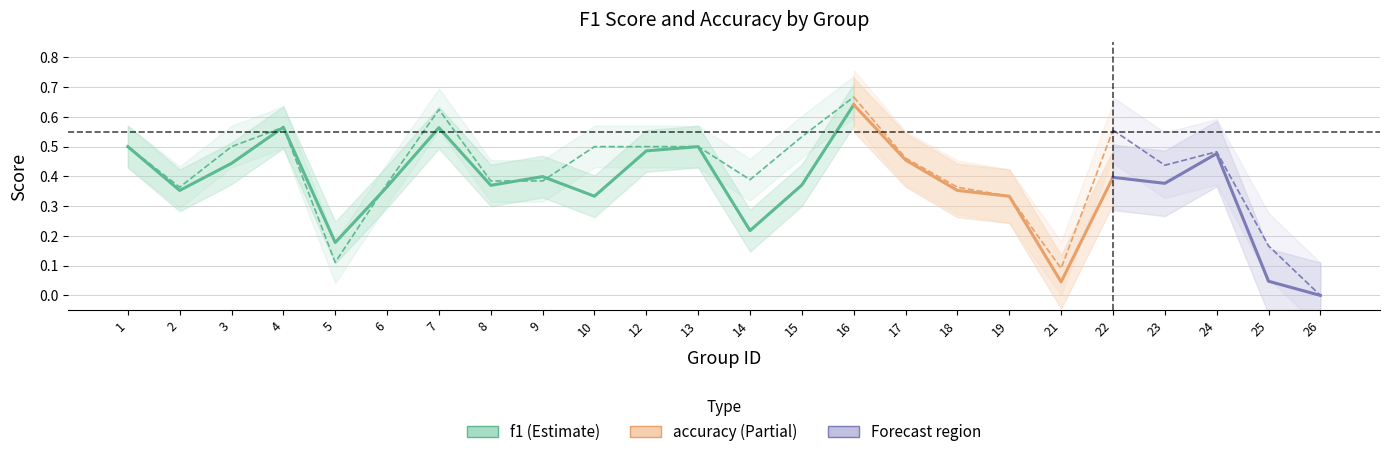

How many lines are shown in the chart?

2